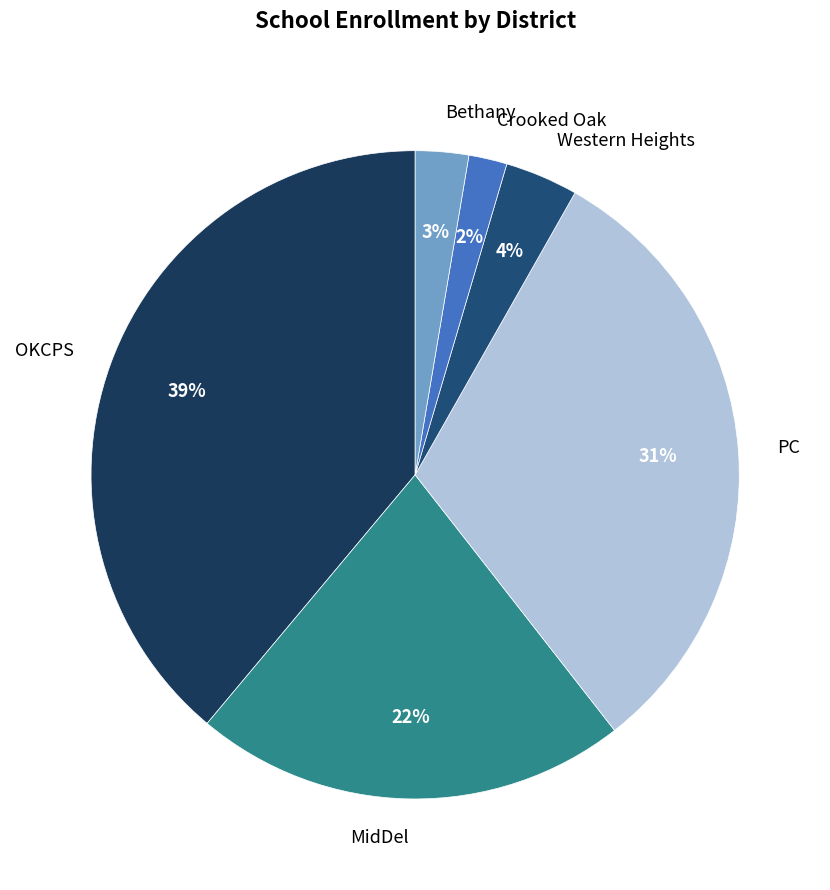

To the nearest percent, what is the average slice percentage?

17%